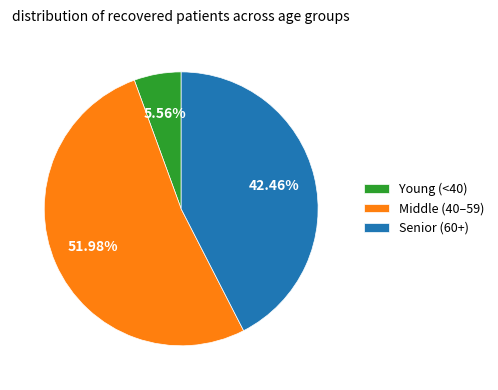

Rank the categories by value from lowest to highest.

Young (<40), Senior (60+), Middle (40–59)